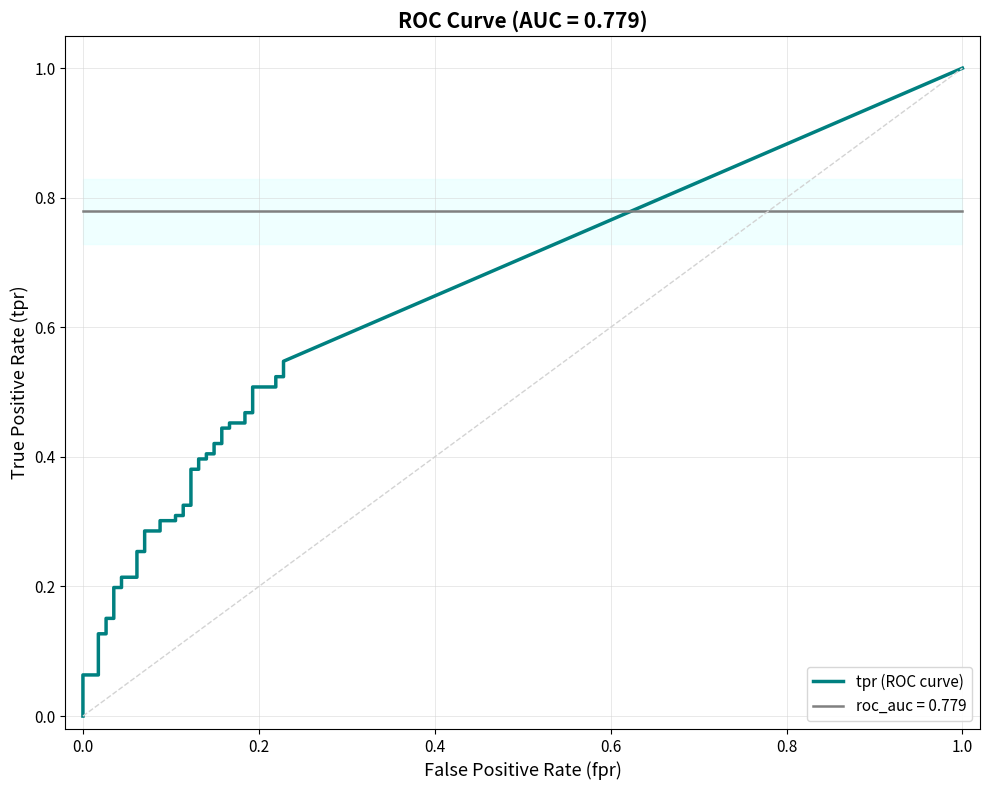

What is the value of the tpr point at the 24th from the left?

0.4